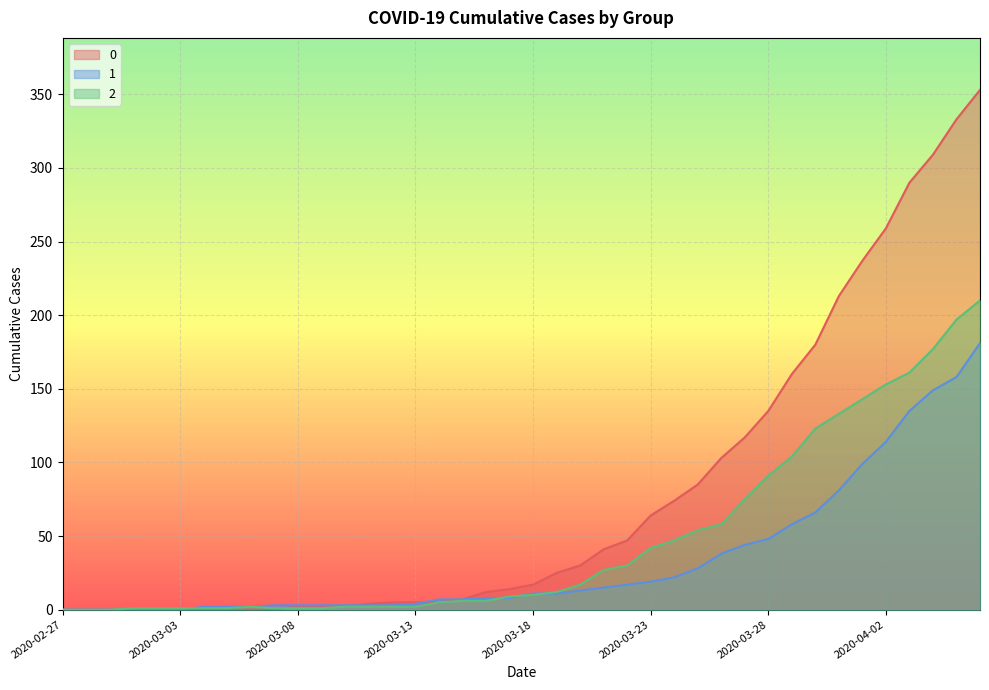

Between which two adjacent categories do 0 and 1 first intersect?

2020-03-10 and 2020-03-11